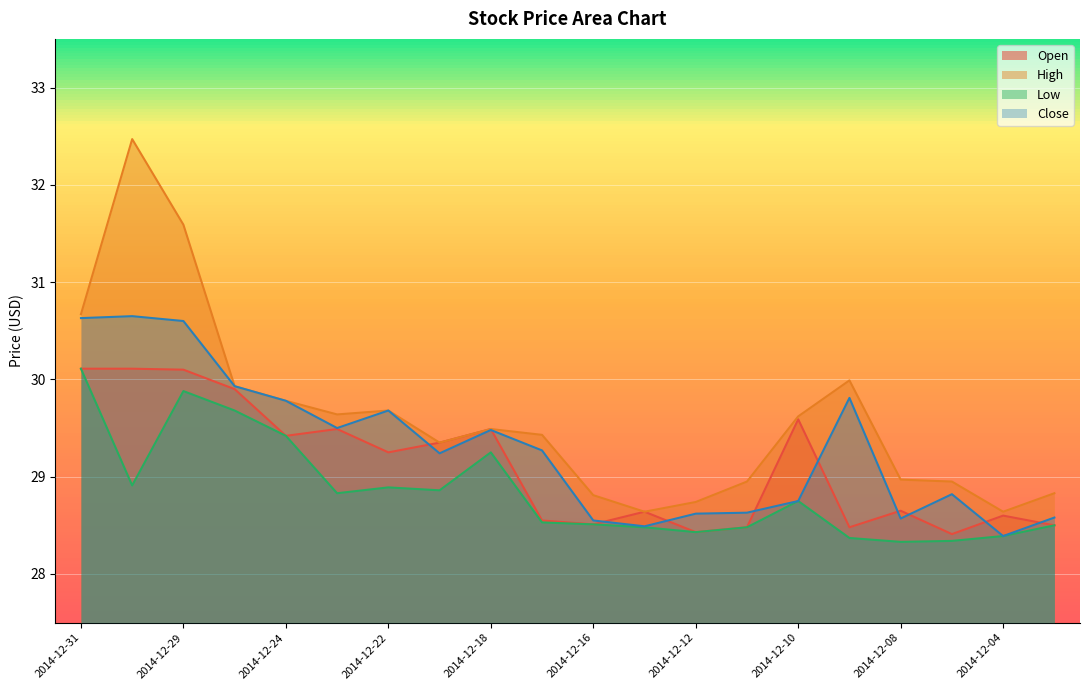

At which label is Close closest to 29?

2014-12-05